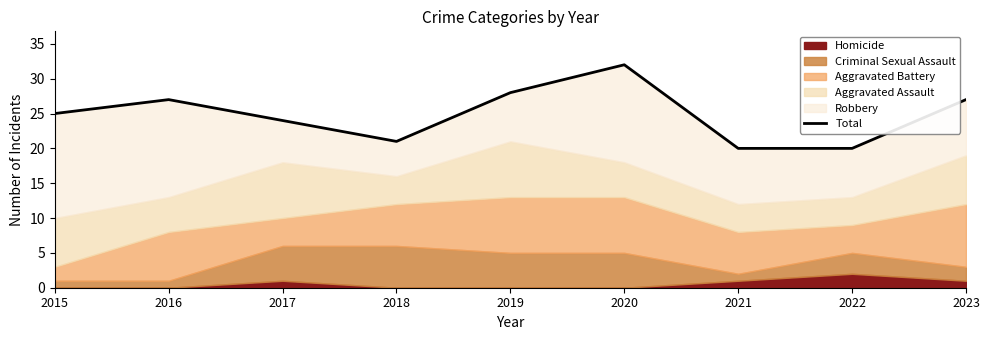

What is the smallest value displayed?

20